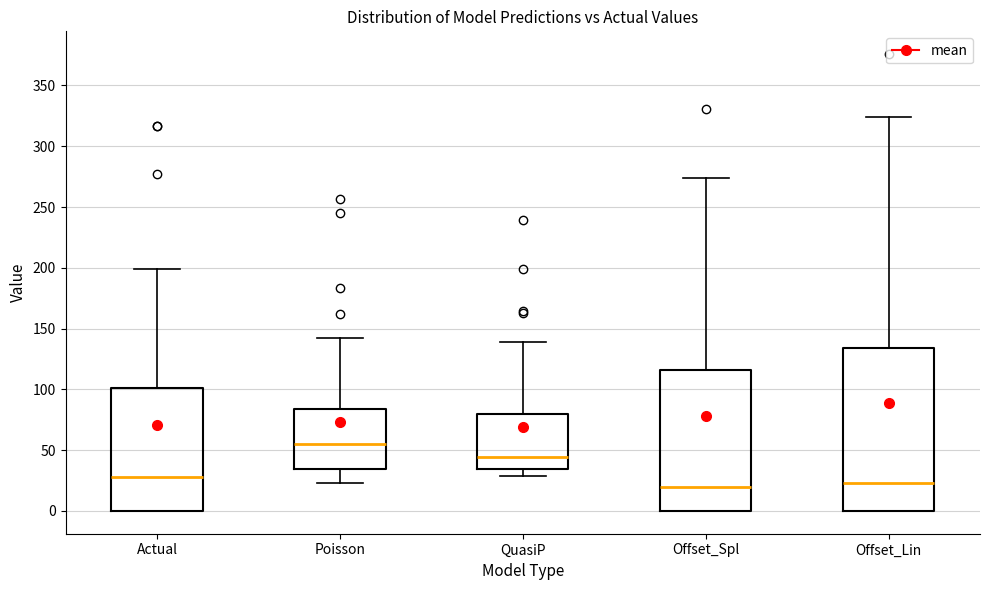

Comparing the boxes themselves (not the whiskers), which one is the tallest?

Offset_Lin